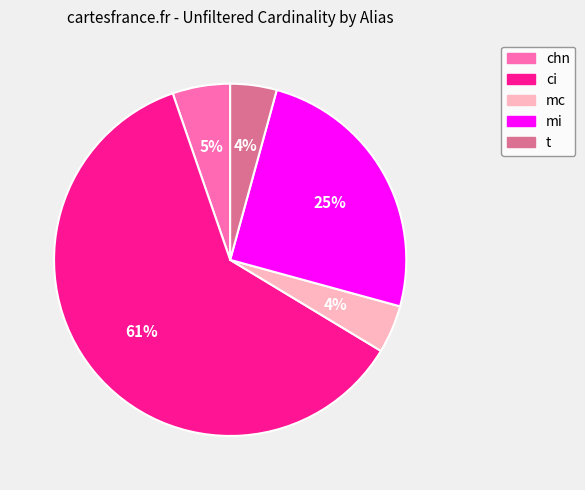

What percentage is the mi slice, to the nearest percent?

25%